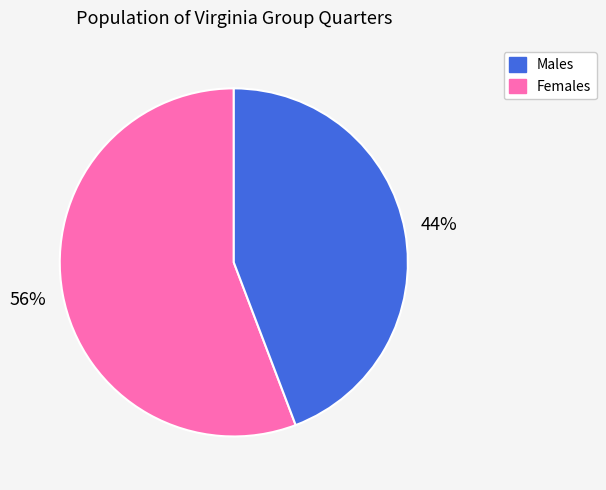

To the nearest percent, what is the average slice percentage?

50%